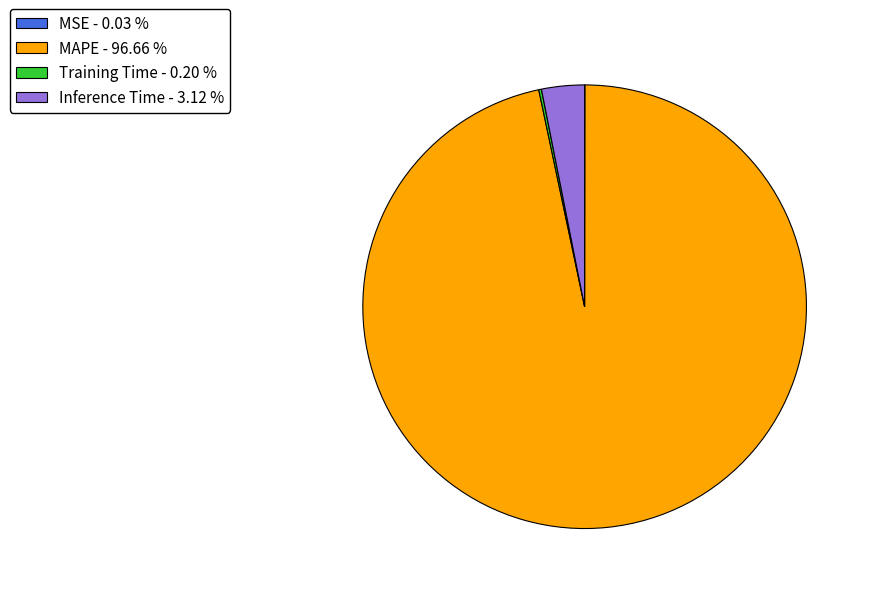

Which has a higher value, Inference Time - 3.12 % or MAPE - 96.66 %?

MAPE - 96.66 %